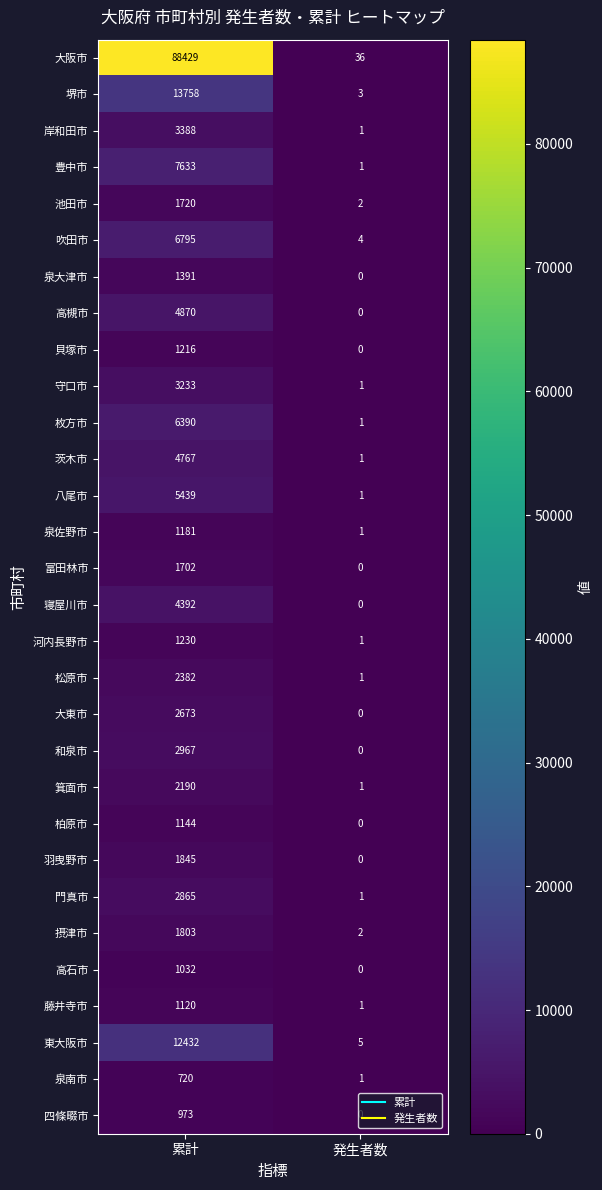

What is the spread (max minus min) of values at 累計?

87709